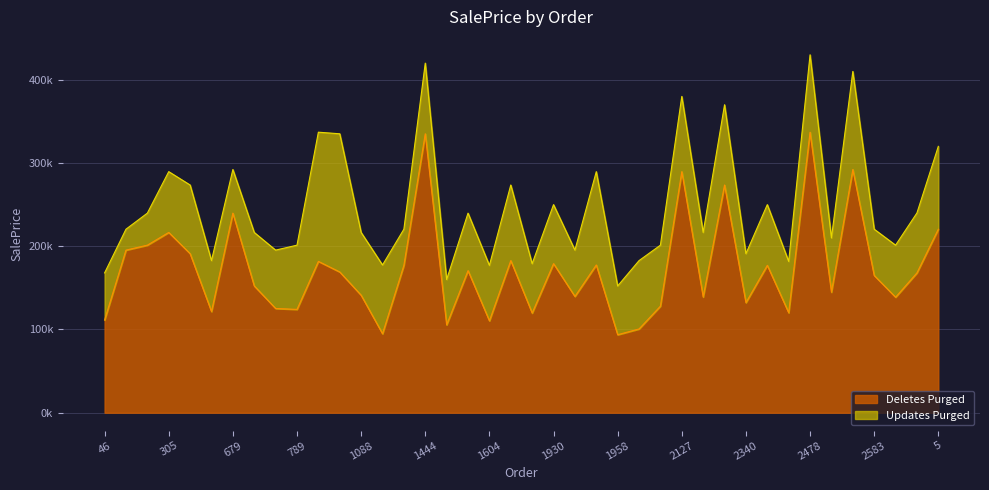

At which label is Deletes Purged closest to 215364?

305